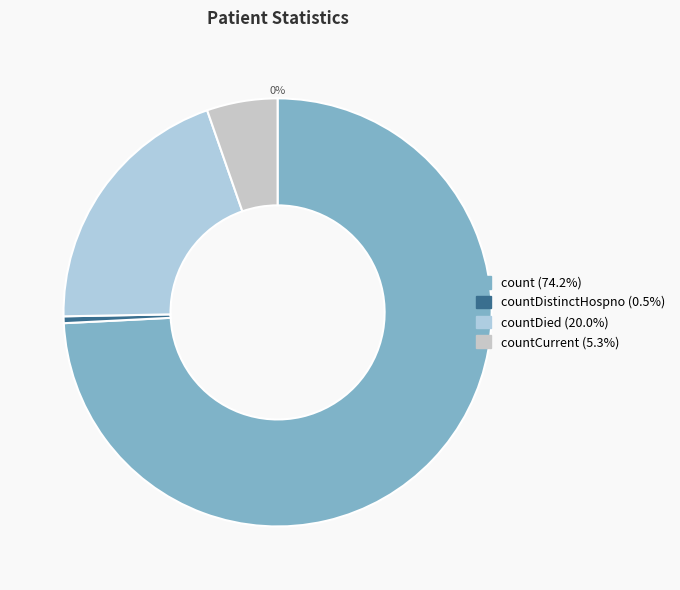

What is the total percentage of countCurrent and countDied?

25.3%